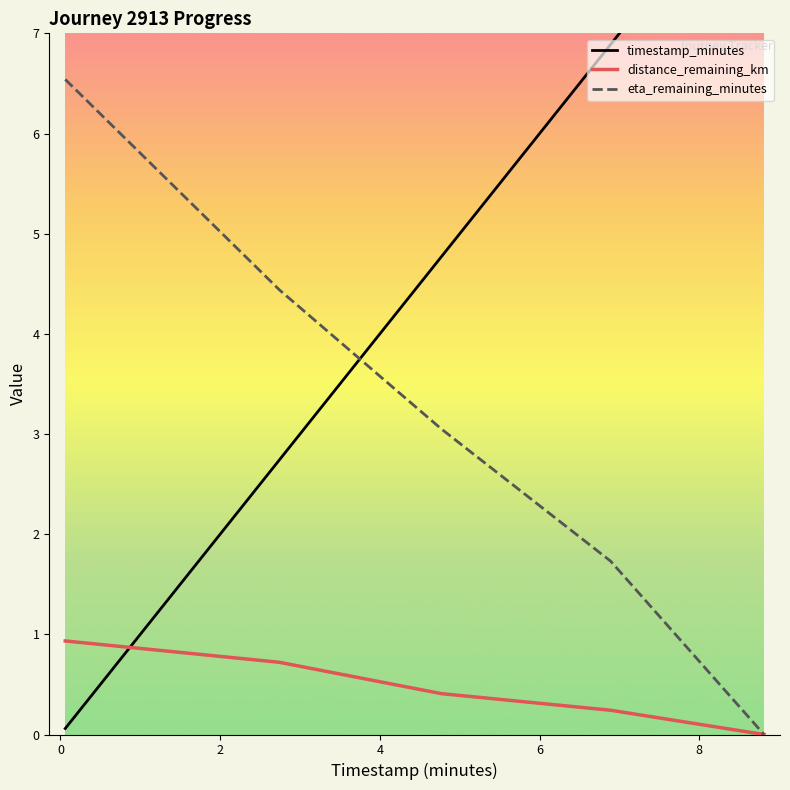

Count the number of data series in this chart.

3